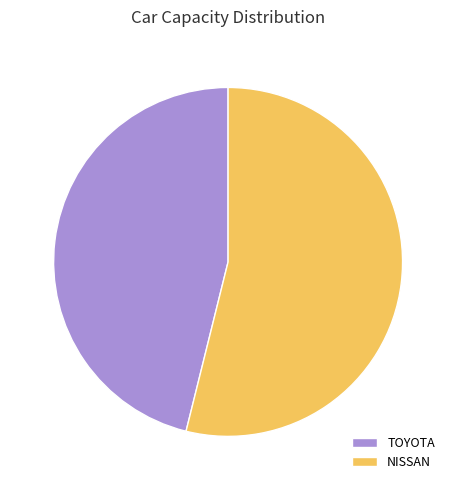

Is it true that TOYOTA is 38% of the pie?

False